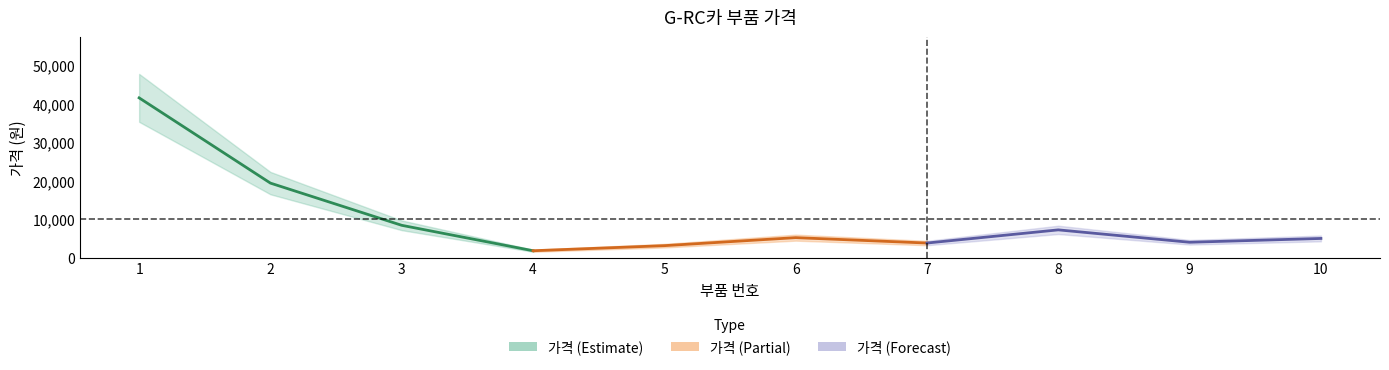

True or false: the data shows 5911 at 9.

False